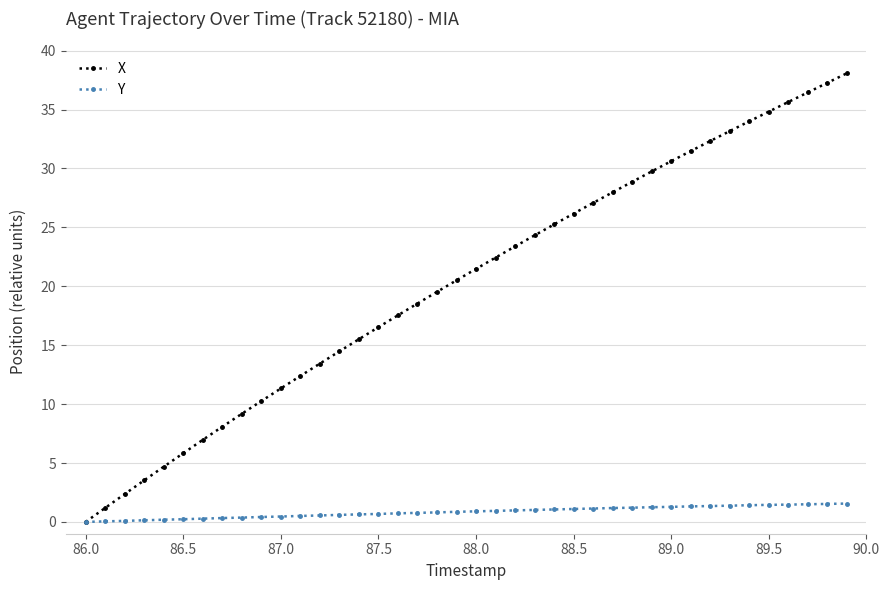

Rank the series by their average value, from highest to lowest.

X, Y